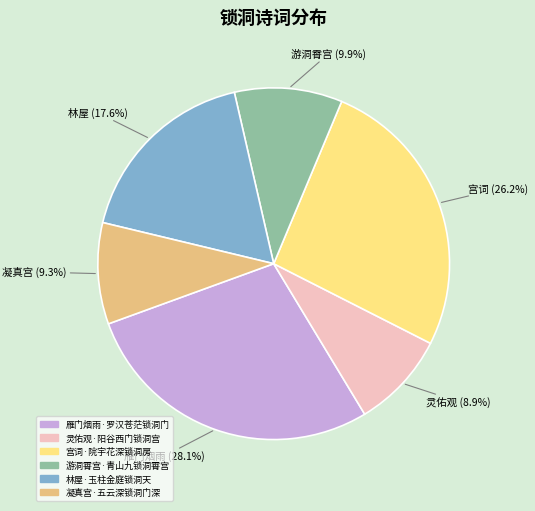

To the nearest percent, what is the difference between the 灵佑观·阳谷西门锁洞宫 and 游洞霄宫·青山九锁洞霄宫 slice percentages?

1%